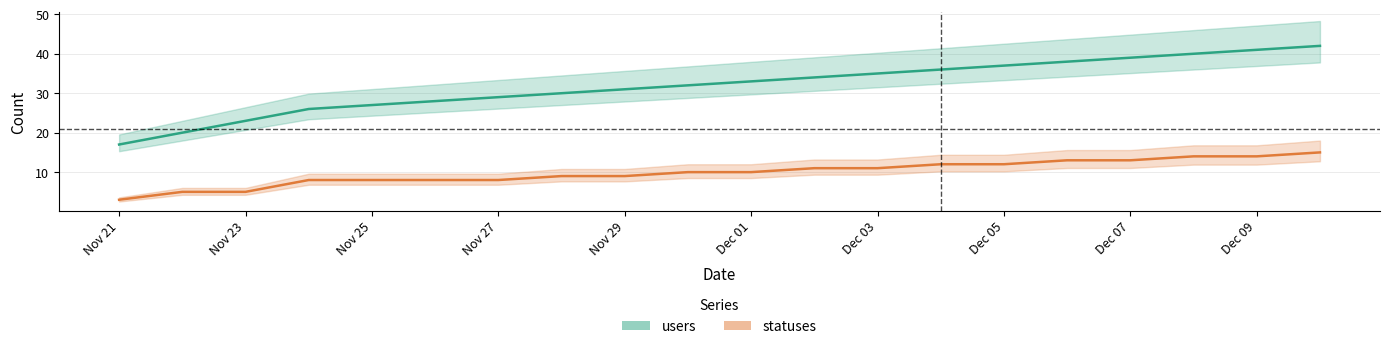

How many values in the users series exceed 33?

9